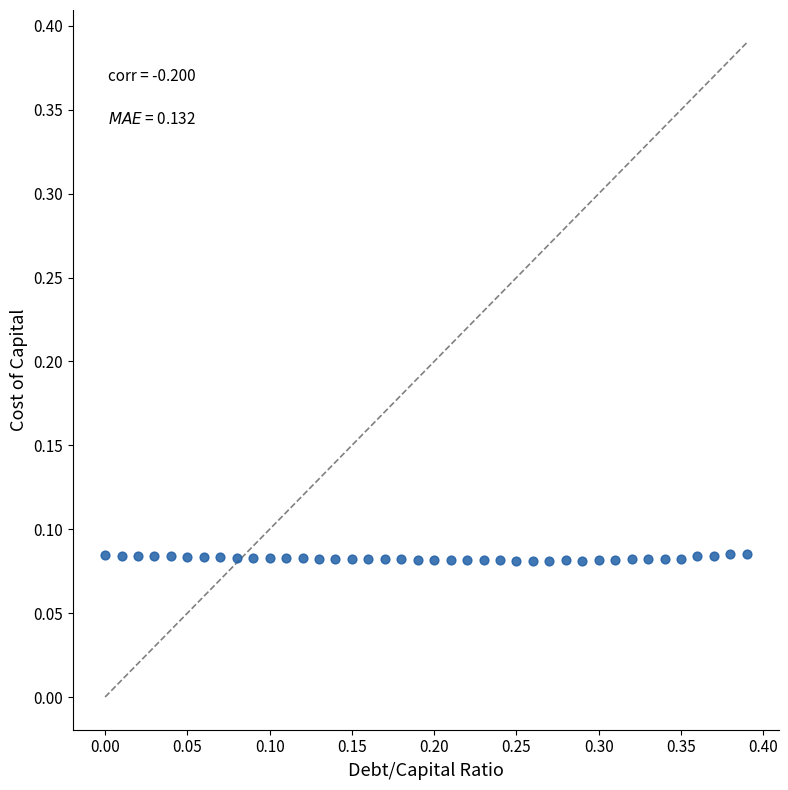

What is the range of X values (max minus min)?

0.4